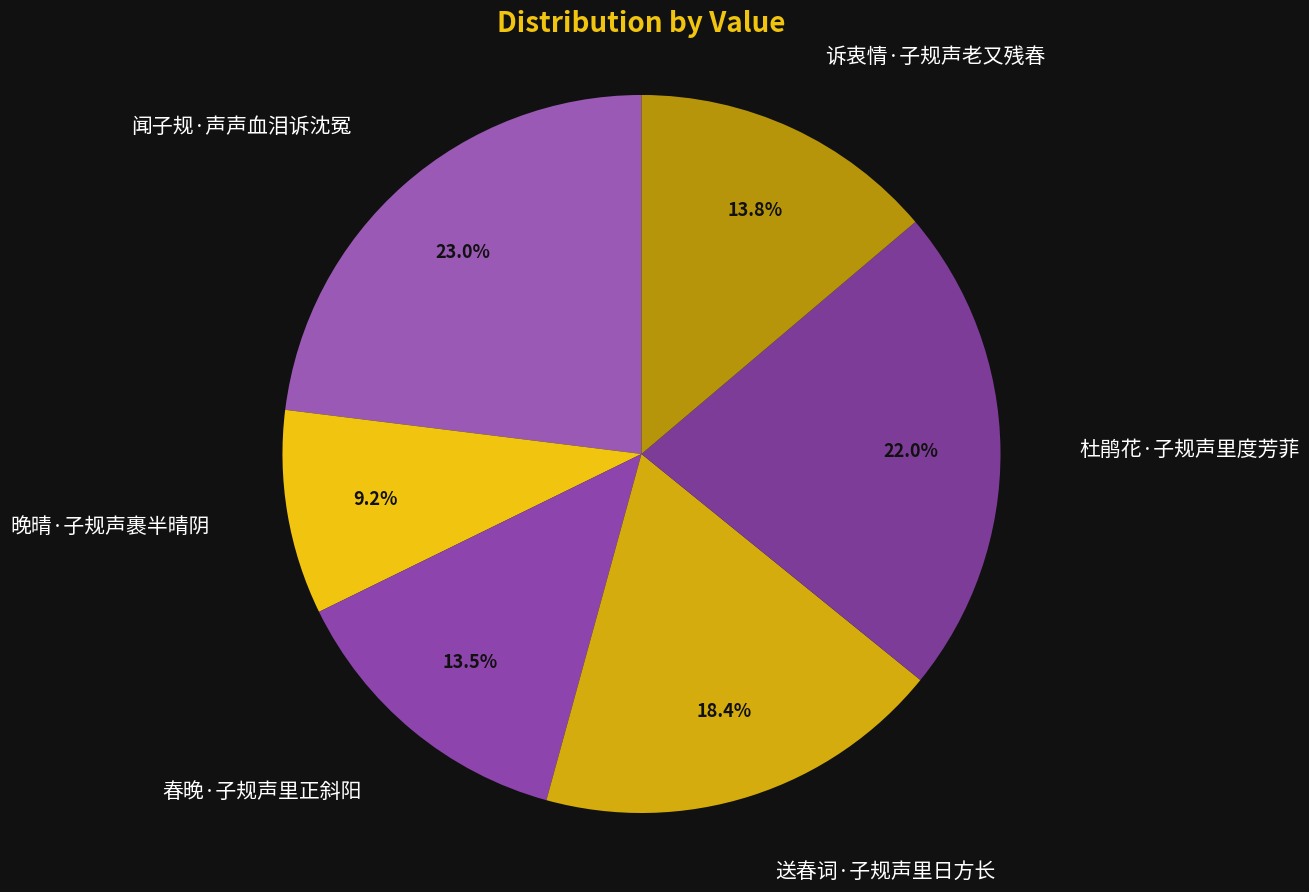

Count the number of slices in the pie.

6